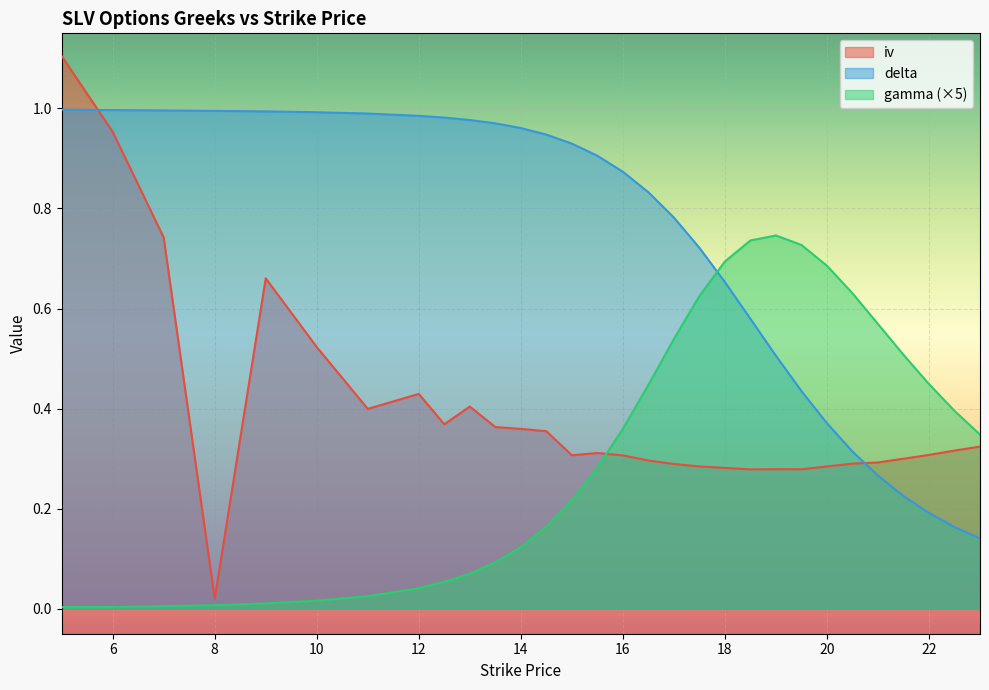

Rank the categories by gamma value from highest to lowest.

19, 18.5, 19.5, 18, 20, 20.5, 17.5, 21, 17, 21.5, 22, 16.5, 22.5, 16, 23, 15.5, 15, 14.5, 14, 13.5, 13, 12.5, 12, 11, 10, 9, 8, 7, 6, 5